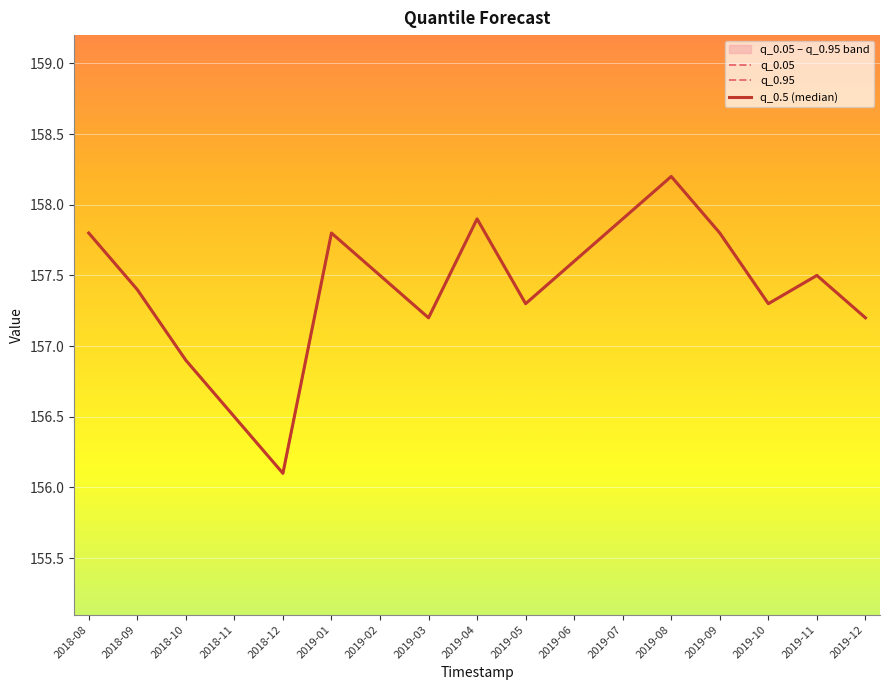

Reading right to left, transcribe all the data shown in this chart.

q_0.05: 2019-12=157.2	2019-11=157.5	2019-10=157.3	2019-09=157.8	2019-08=158.2	2019-07=157.9	2019-06=157.6	2019-05=157.3	2019-04=157.9	2019-03=157.2	2019-02=157.5	2019-01=157.8	2018-12=156.1	2018-11=156.5	2018-10=156.9	2018-09=157.4	2018-08=157.8
q_0.95: 2019-12=157.2	2019-11=157.5	2019-10=157.3	2019-09=157.8	2019-08=158.2	2019-07=157.9	2019-06=157.6	2019-05=157.3	2019-04=157.9	2019-03=157.2	2019-02=157.5	2019-01=157.8	2018-12=156.1	2018-11=156.5	2018-10=156.9	2018-09=157.4	2018-08=157.8
q_0.5 (median): 2019-12=157.2	2019-11=157.5	2019-10=157.3	2019-09=157.8	2019-08=158.2	2019-07=157.9	2019-06=157.6	2019-05=157.3	2019-04=157.9	2019-03=157.2	2019-02=157.5	2019-01=157.8	2018-12=156.1	2018-11=156.5	2018-10=156.9	2018-09=157.4	2018-08=157.8